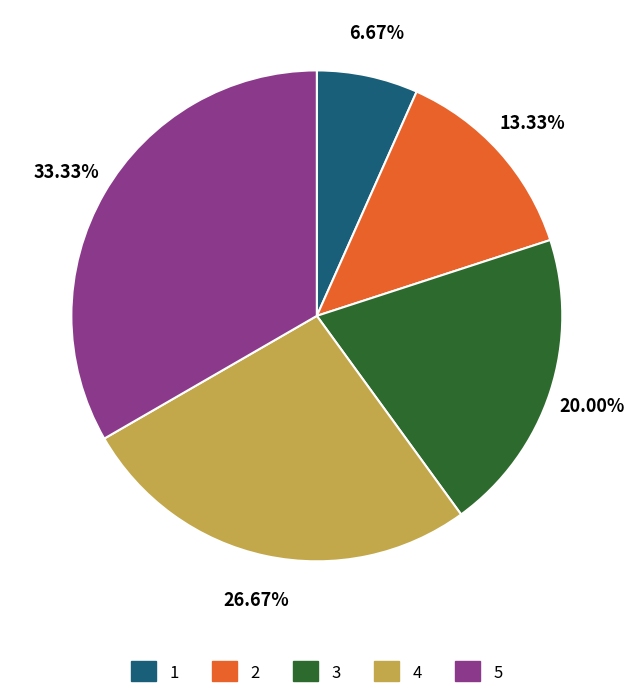

Is there any slice that represents more than half of the pie?

No